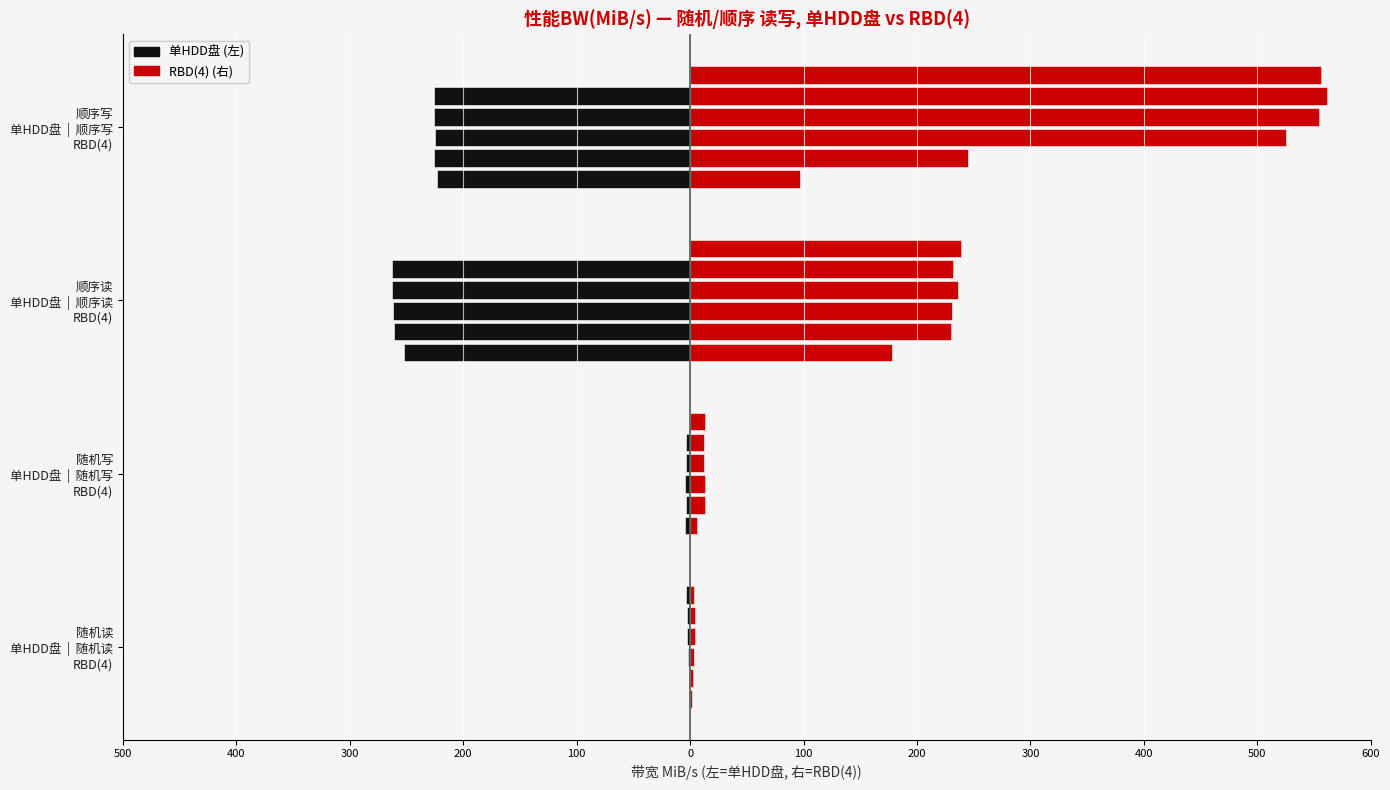

The value of iodepth=1 (单HDD) at 随机写 单HDD盘 | 随机写 RBD(4) is -4.7. True or false?

True